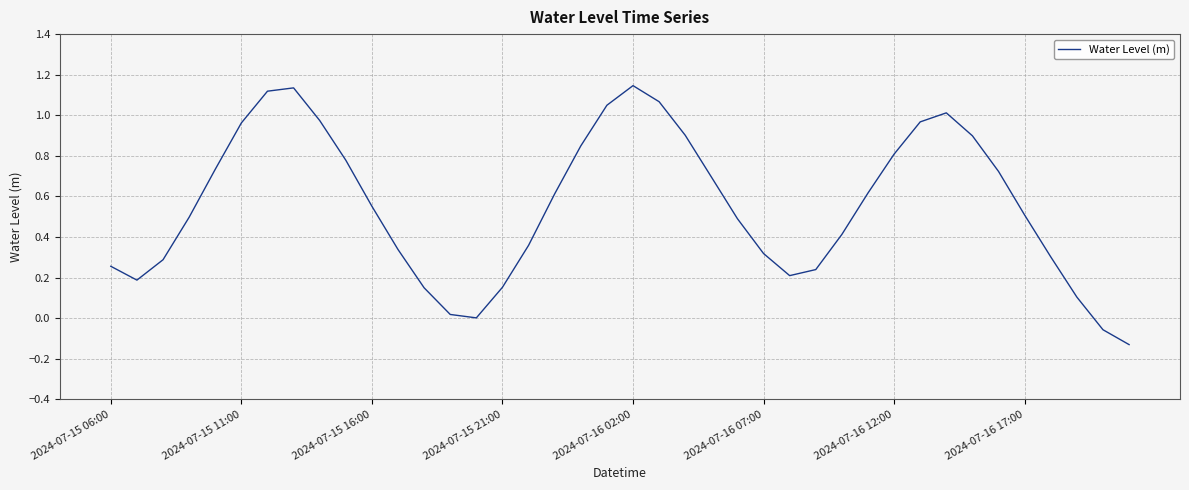

What is the difference between the maximum and minimum values?

1.3